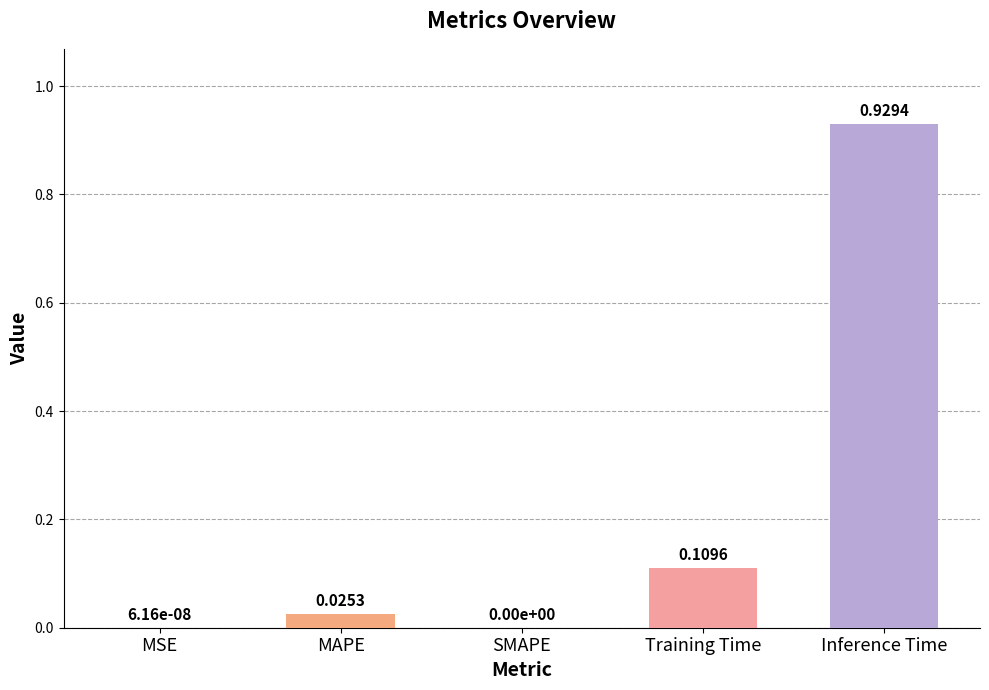

At which category does the chart reach its peak across all series?

Inference Time